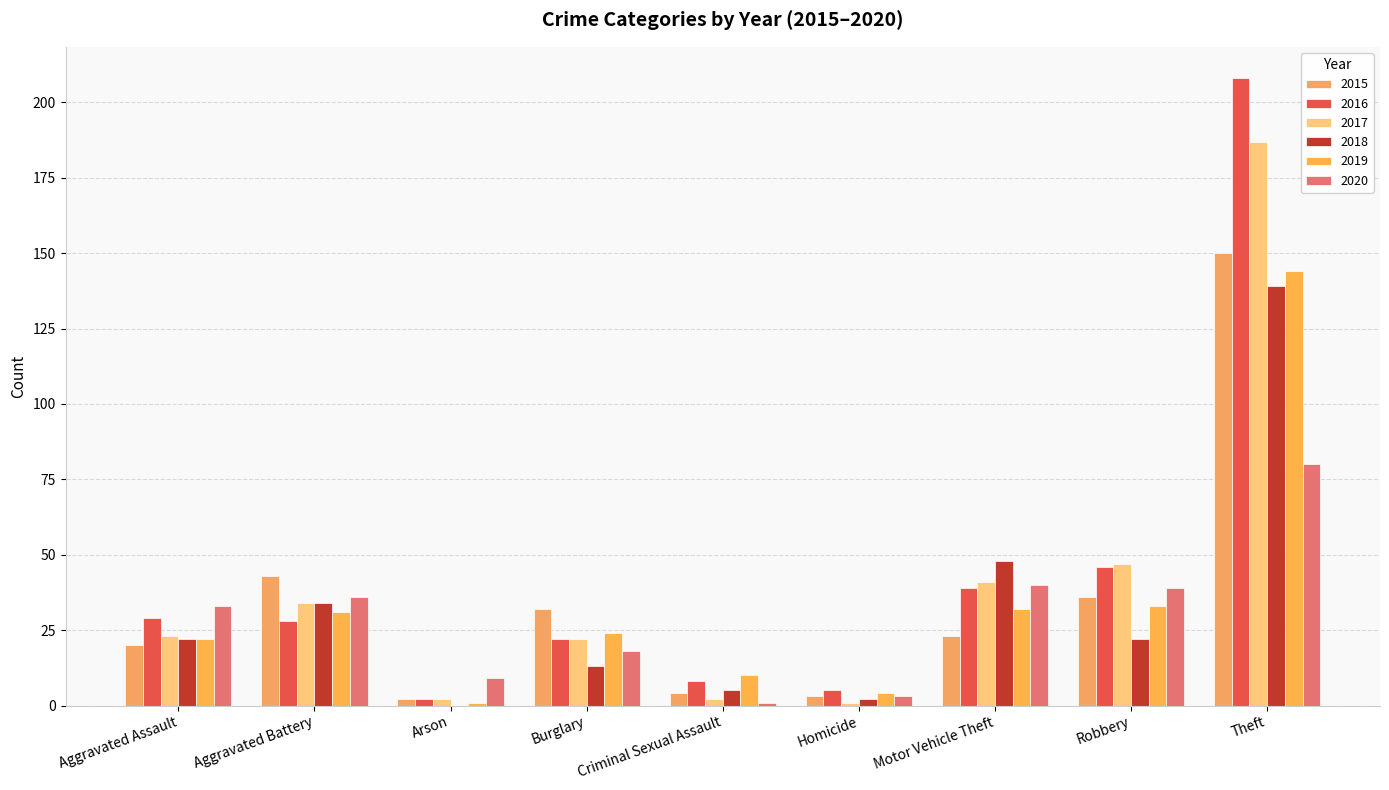

What are all the series names shown in the legend?

2015, 2016, 2017, 2018, 2019, 2020